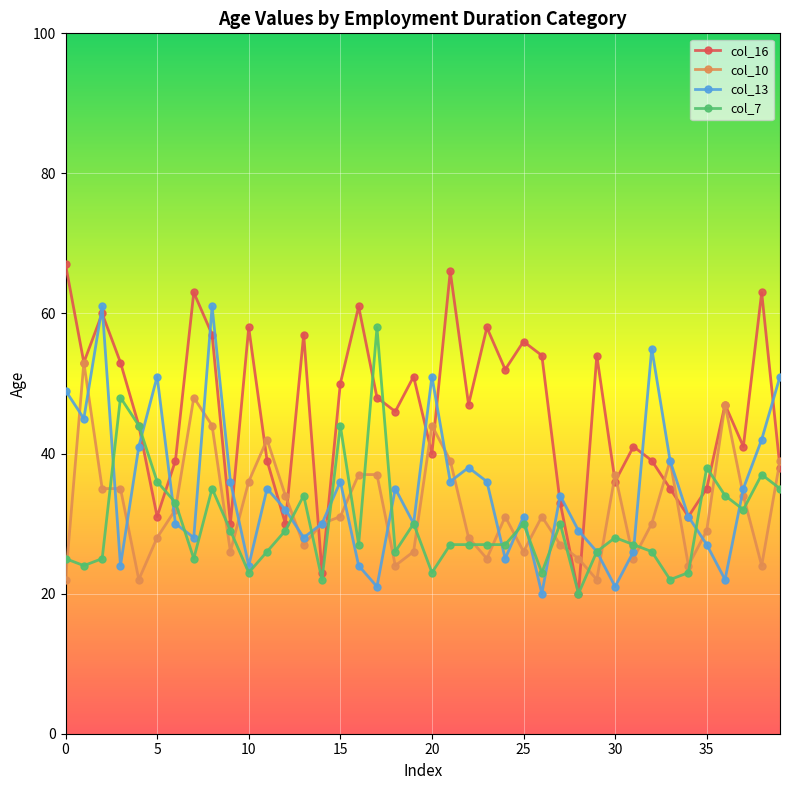

Reading right to left, extract all data points from this chart.

col_16: 38	63	41	47	35	31	35	39	41	36	54	20	33	54	56	52	58	47	66	40	51	46	48	61	50	23	57	30	39	58	30	57	63	39	31	44	53	60	53	67
col_10: 39	24	34	47	29	24	39	30	25	37	22	25	27	31	26	31	25	28	39	44	26	24	37	37	31	30	27	34	42	36	26	44	48	32	28	22	35	35	53	22
col_13: 51	42	35	22	27	31	39	55	26	21	26	29	34	20	31	25	36	38	36	51	30	35	21	24	36	30	28	32	35	24	36	61	28	30	51	41	24	61	45	49
col_7: 35	37	32	34	38	23	22	26	27	28	26	20	30	23	30	27	27	27	27	23	30	26	58	27	44	22	34	29	26	23	29	35	25	33	36	44	48	25	24	25